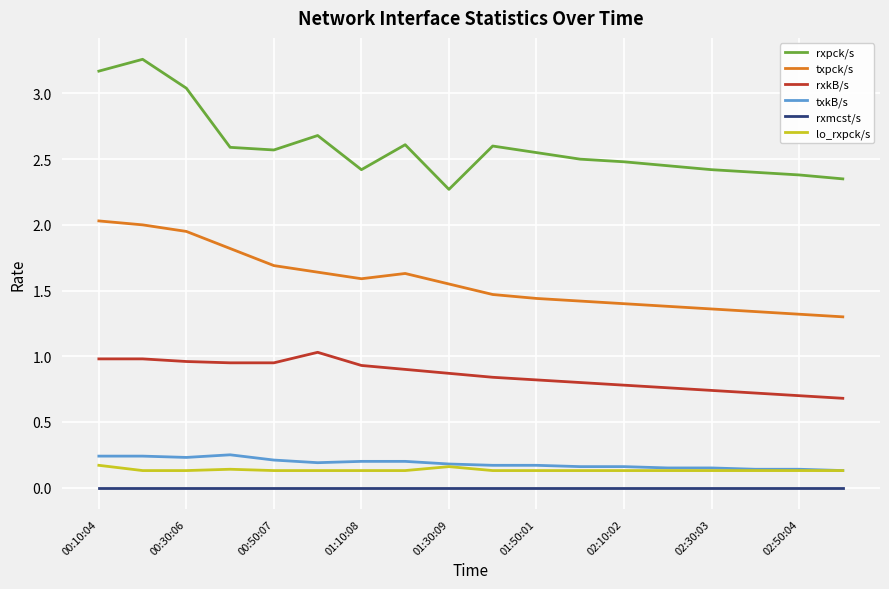

True or false: txpck/s and rxmcst/s cross at least once.

False